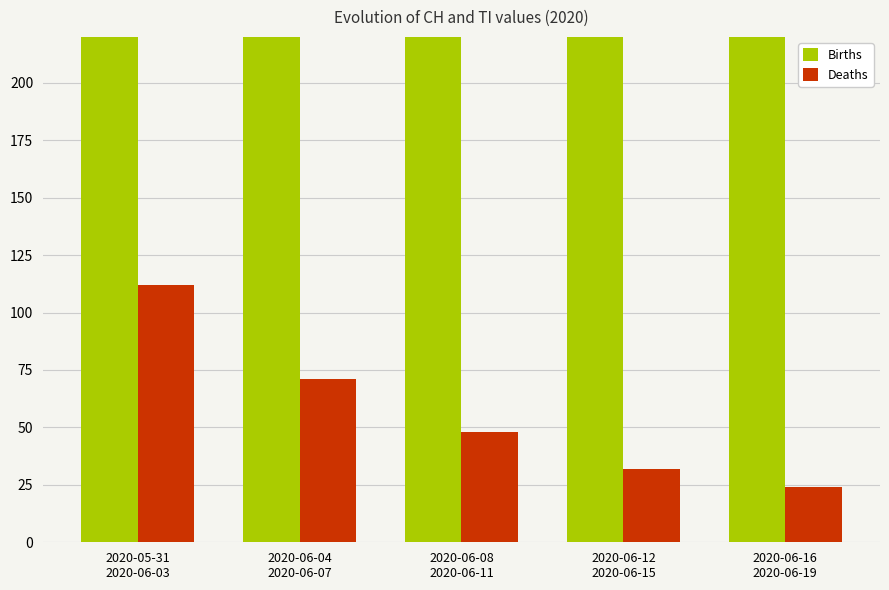

Which category has the highest value across all series?

2020-05-31
2020-06-03